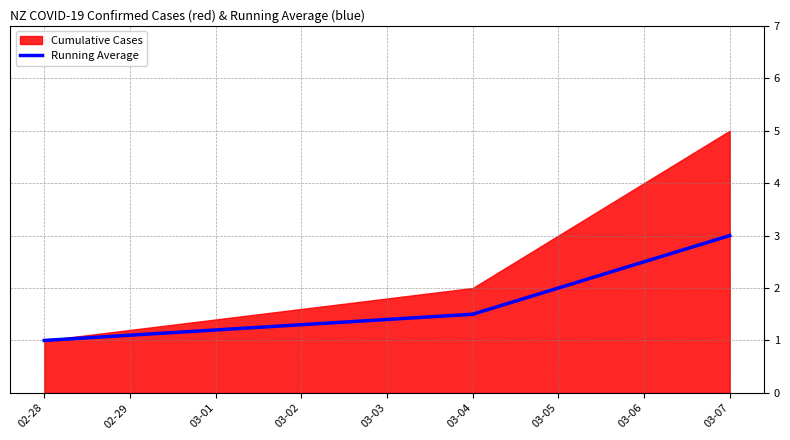

List the labels in order of Running Average value, largest first.

03-07, 03-06, 03-05, 03-04, 02-28